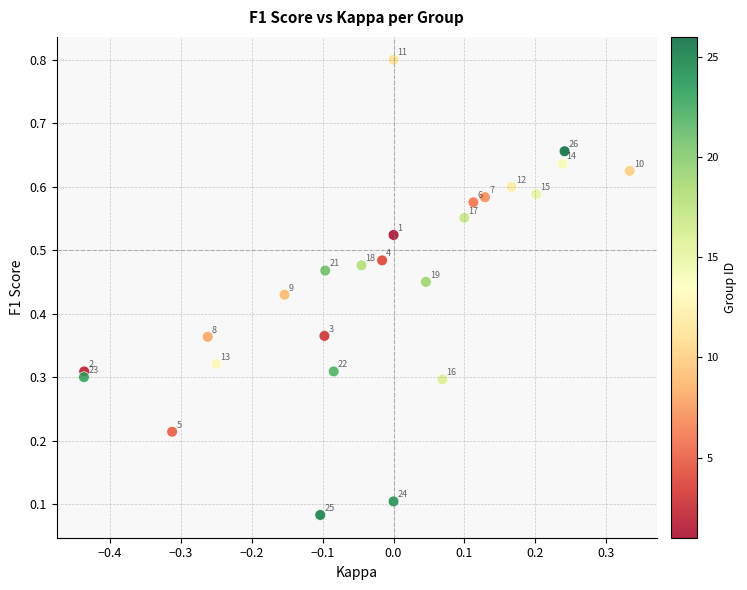

What is the range of X values (max minus min)?

0.8